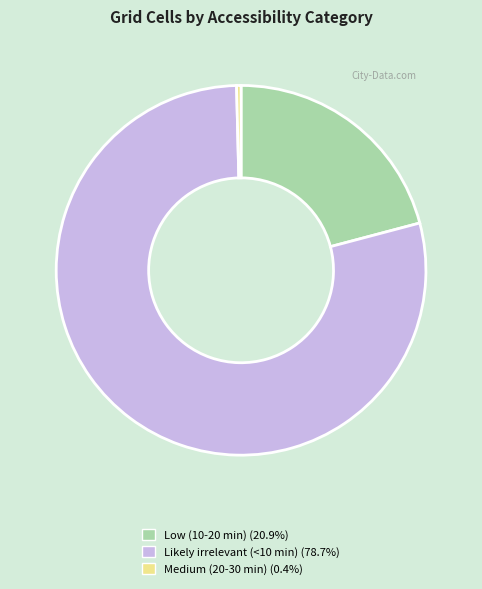

How many segments does this pie chart have?

3